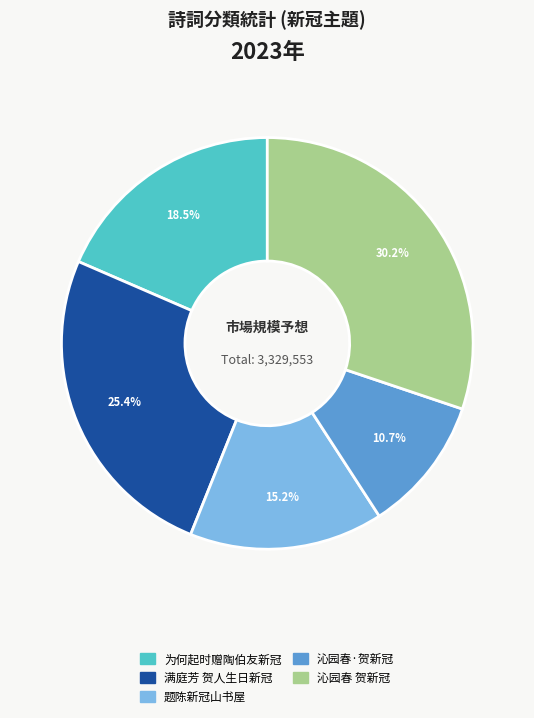

What is the ratio of the value at 题陈新冠山书屋 to the value at 为何起时赠陶伯友新冠?

0.8